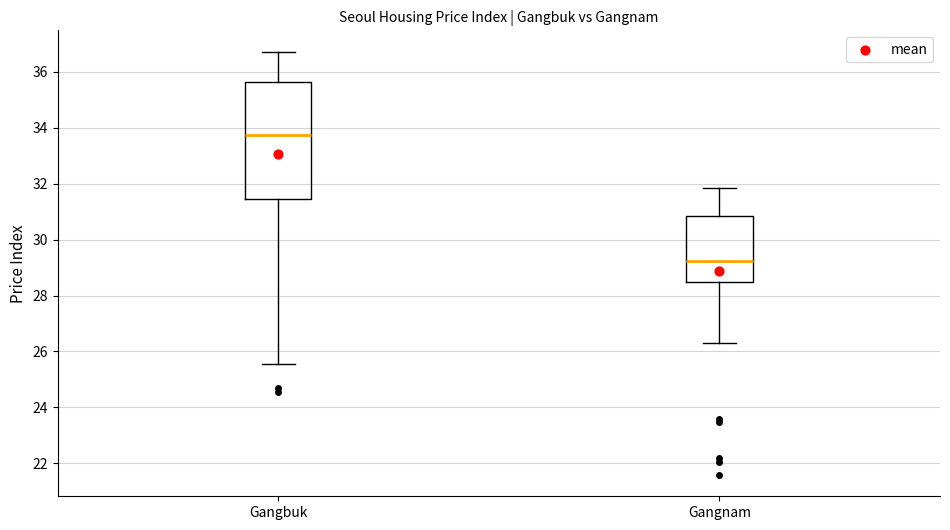

Which box's median line is the lowest?

Gangnam